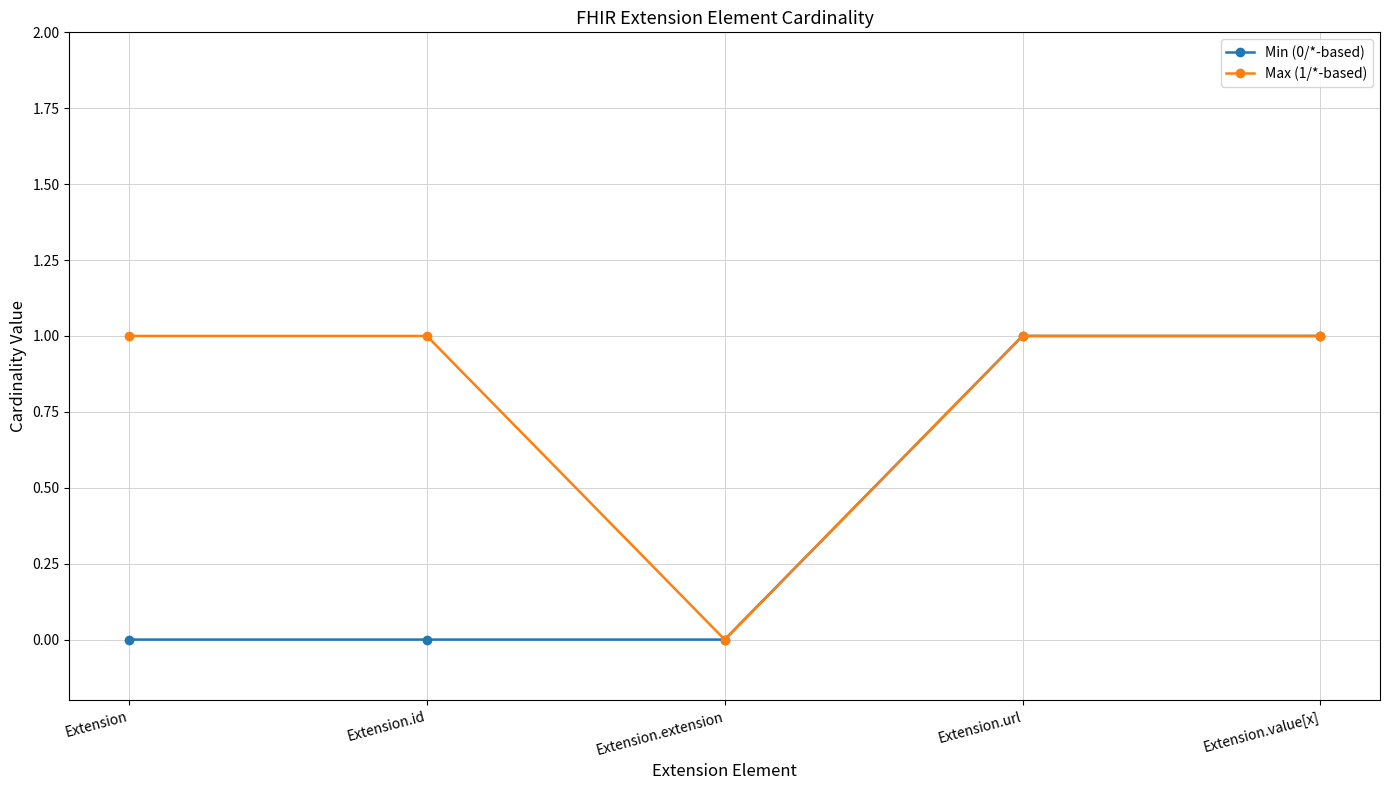

What are all the series names shown in the legend?

Min (0/*-based), Max (1/*-based)